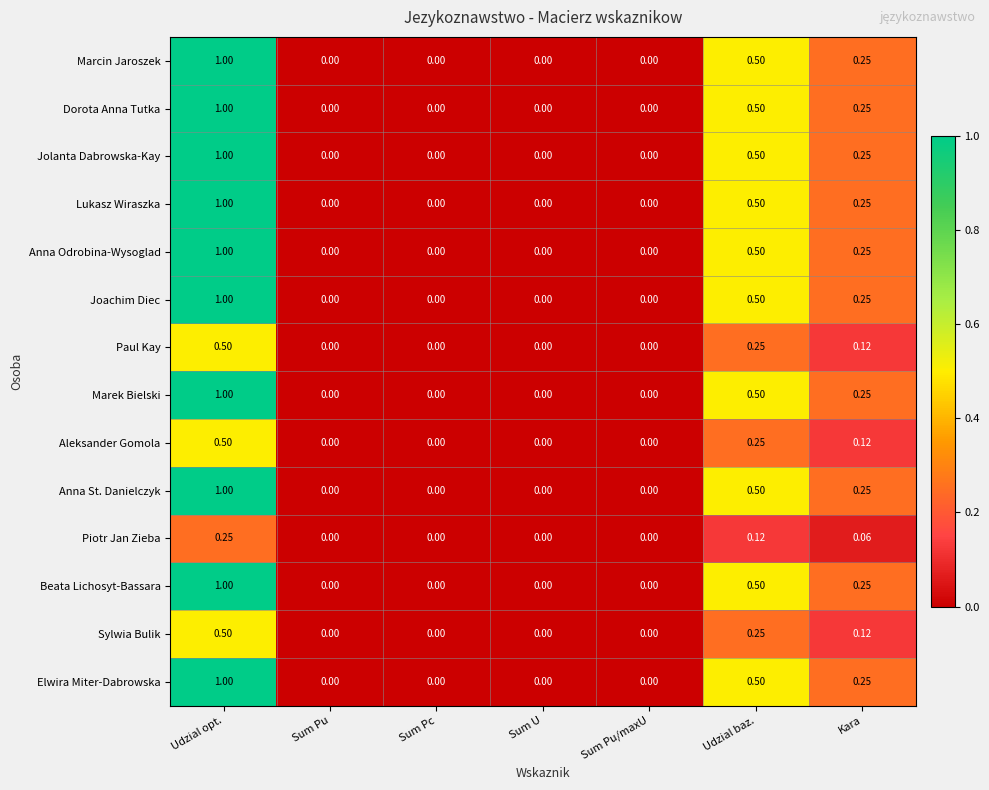

At which category is the sum across all series the highest?

Udzial opt.